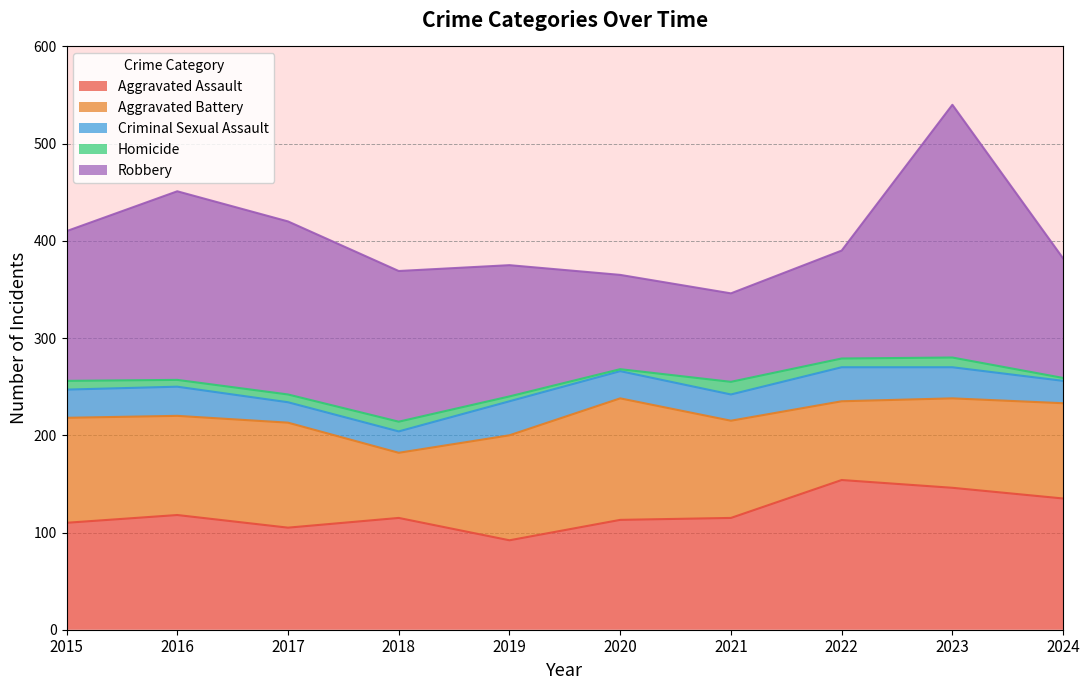

What is the value of the Aggravated Assault point at the 4th from the left?

115